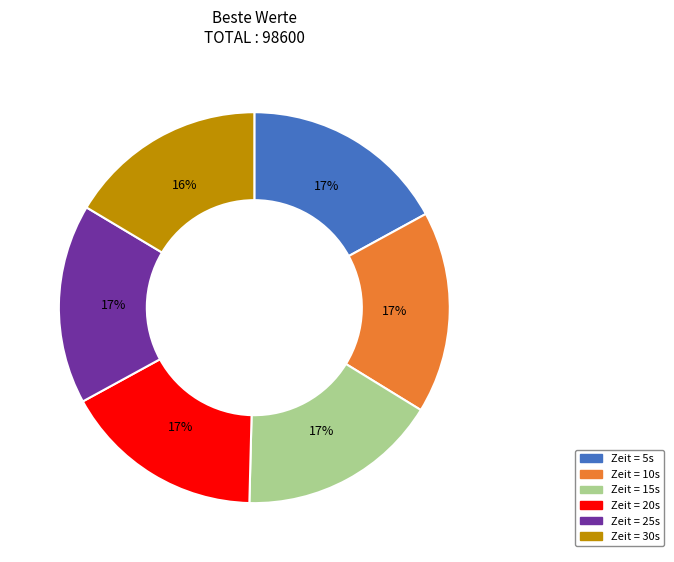

Is there a majority slice in this chart?

No